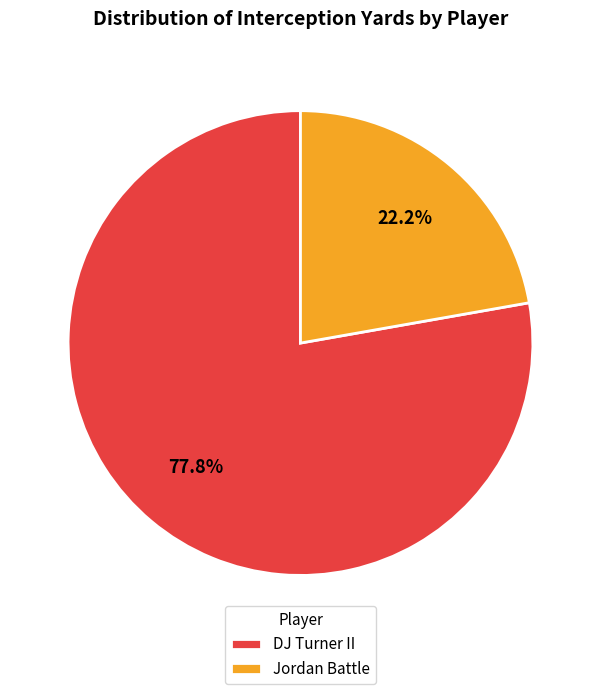

Approximately how many times larger is the value at DJ Turner II compared to Jordan Battle?

3.5